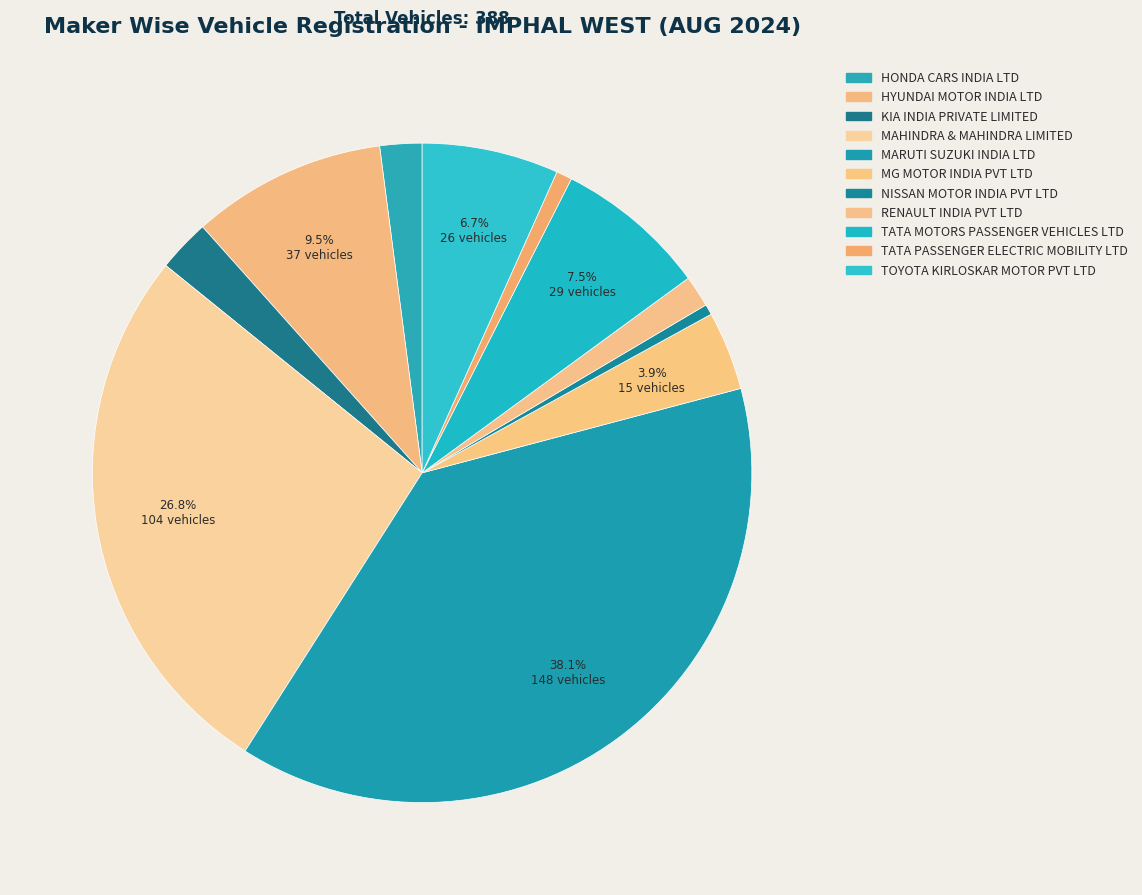

How many segments does this pie chart have?

11